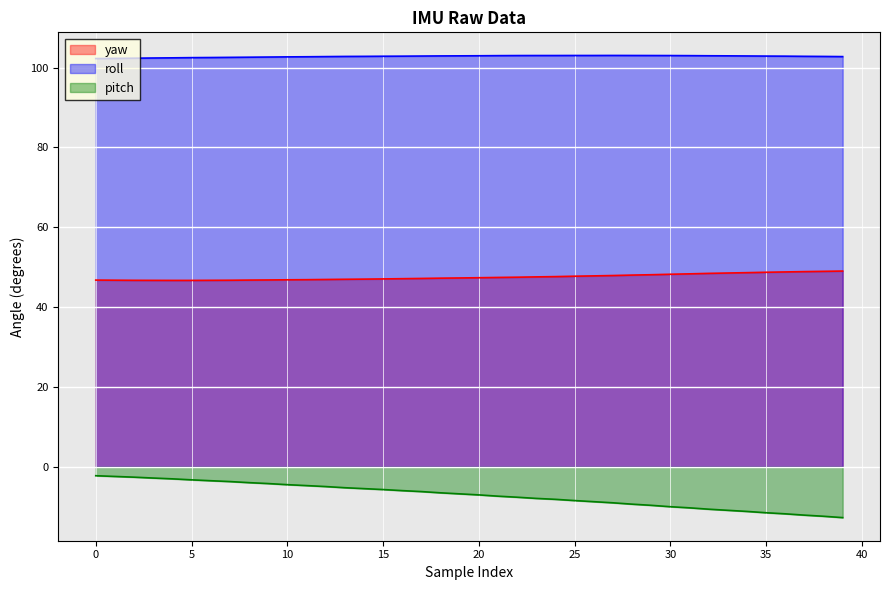

Between 6 and 8, which is larger?

8